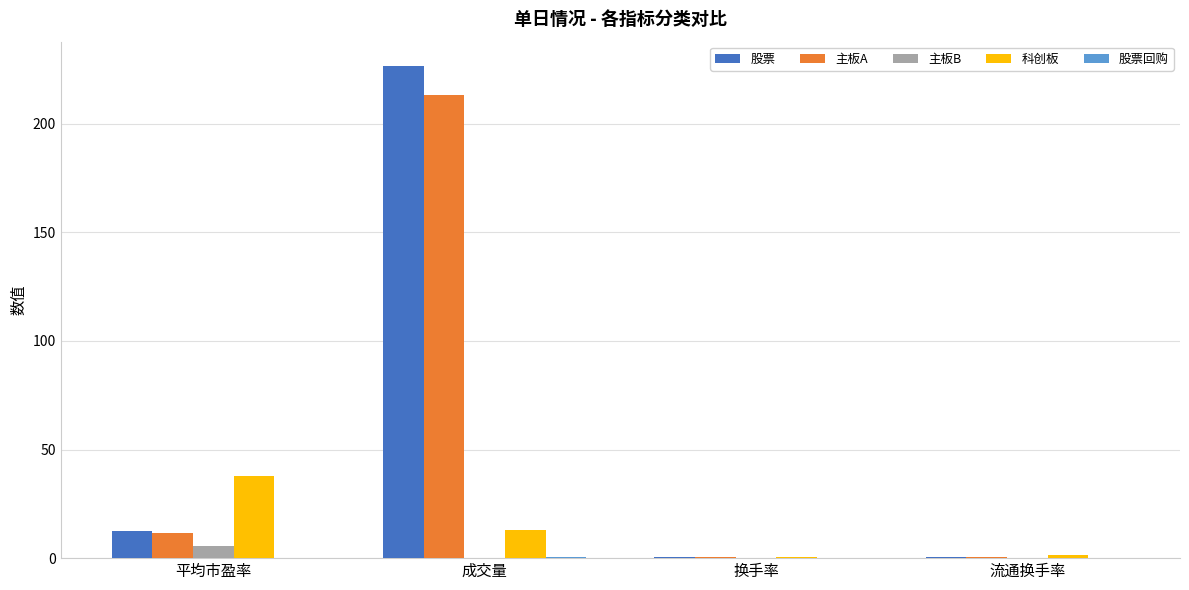

Where is 科创板 nearest to the value 19?

成交量